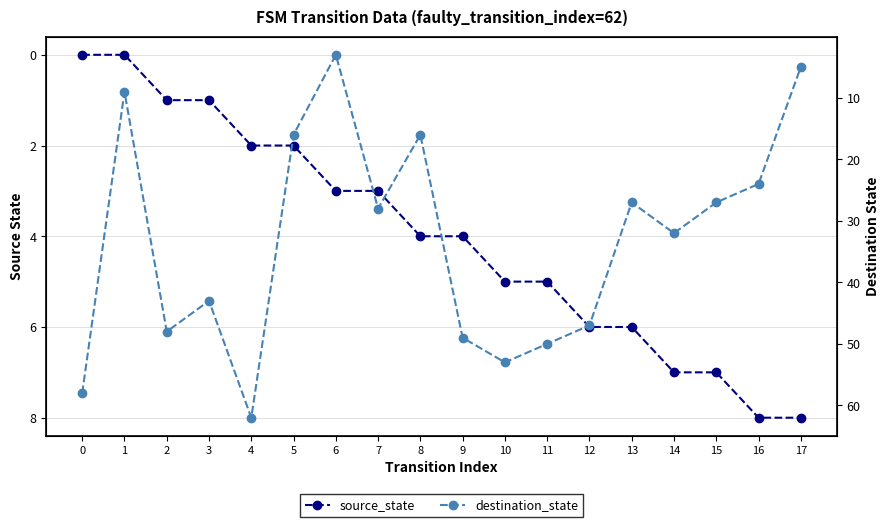

How many data points in source_state are less than 4?

8